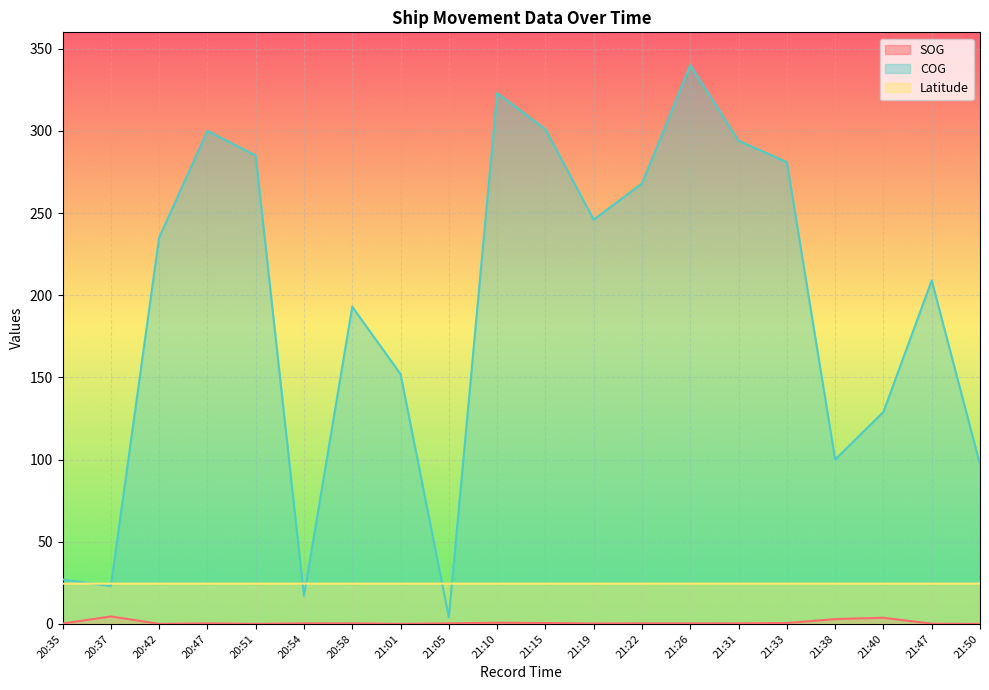

What is the difference between the second highest and second lowest values in the COG series?

306.0